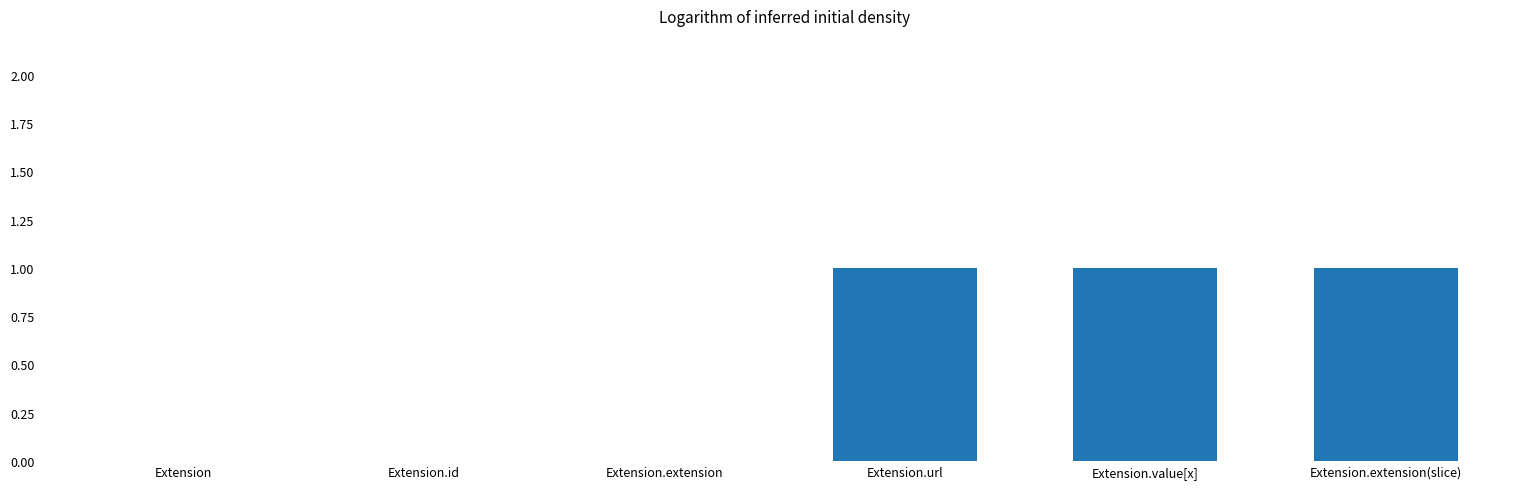

Reading left to right, what are all the values shown in this chart?

Extension=0	Extension.id=0	Extension.extension=0	Extension.url=1	Extension.value[x]=1	Extension.extension(slice)=1